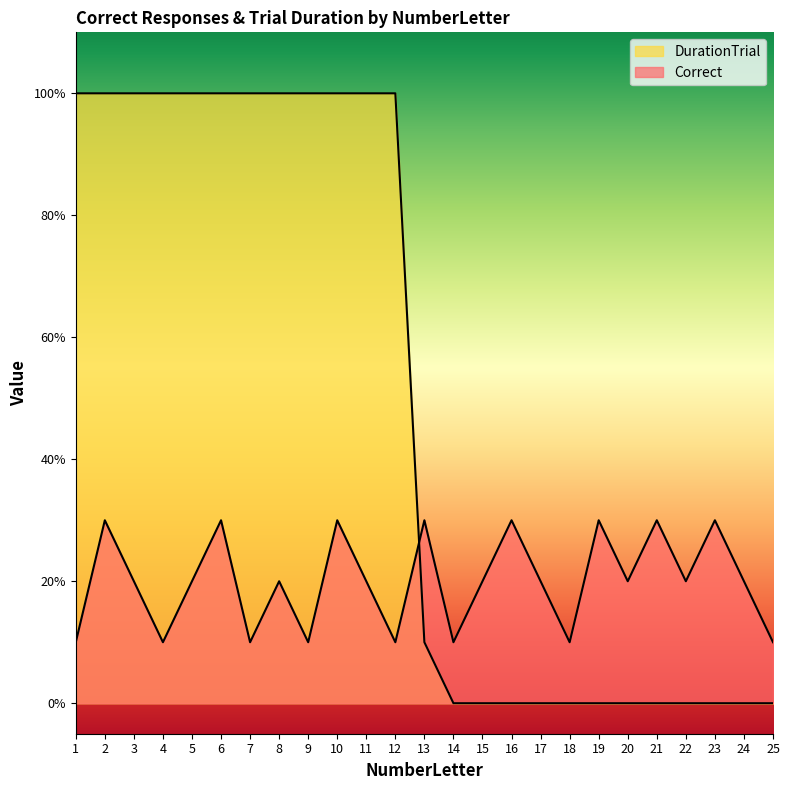

At which label does Correct reach its peak?

2